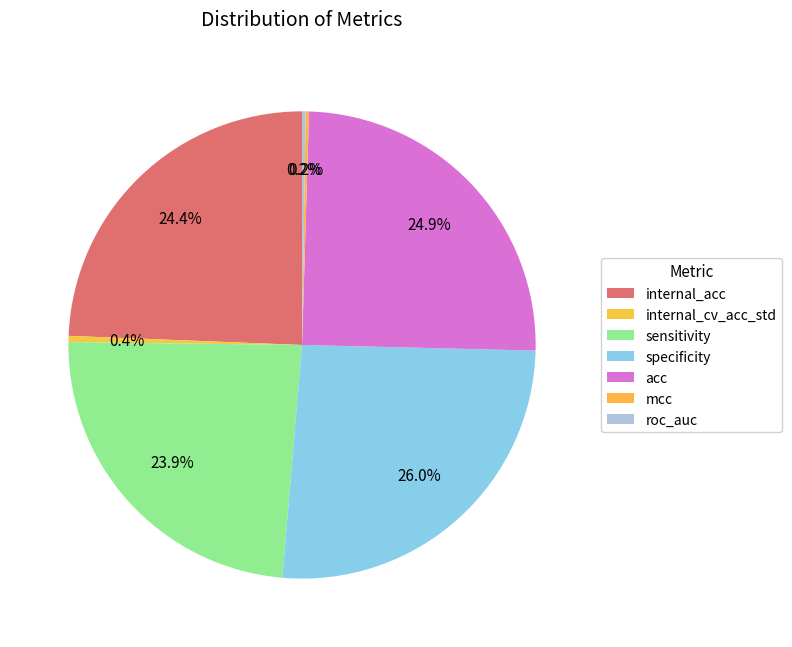

The mcc slice represents 13% of the pie. True or false?

False